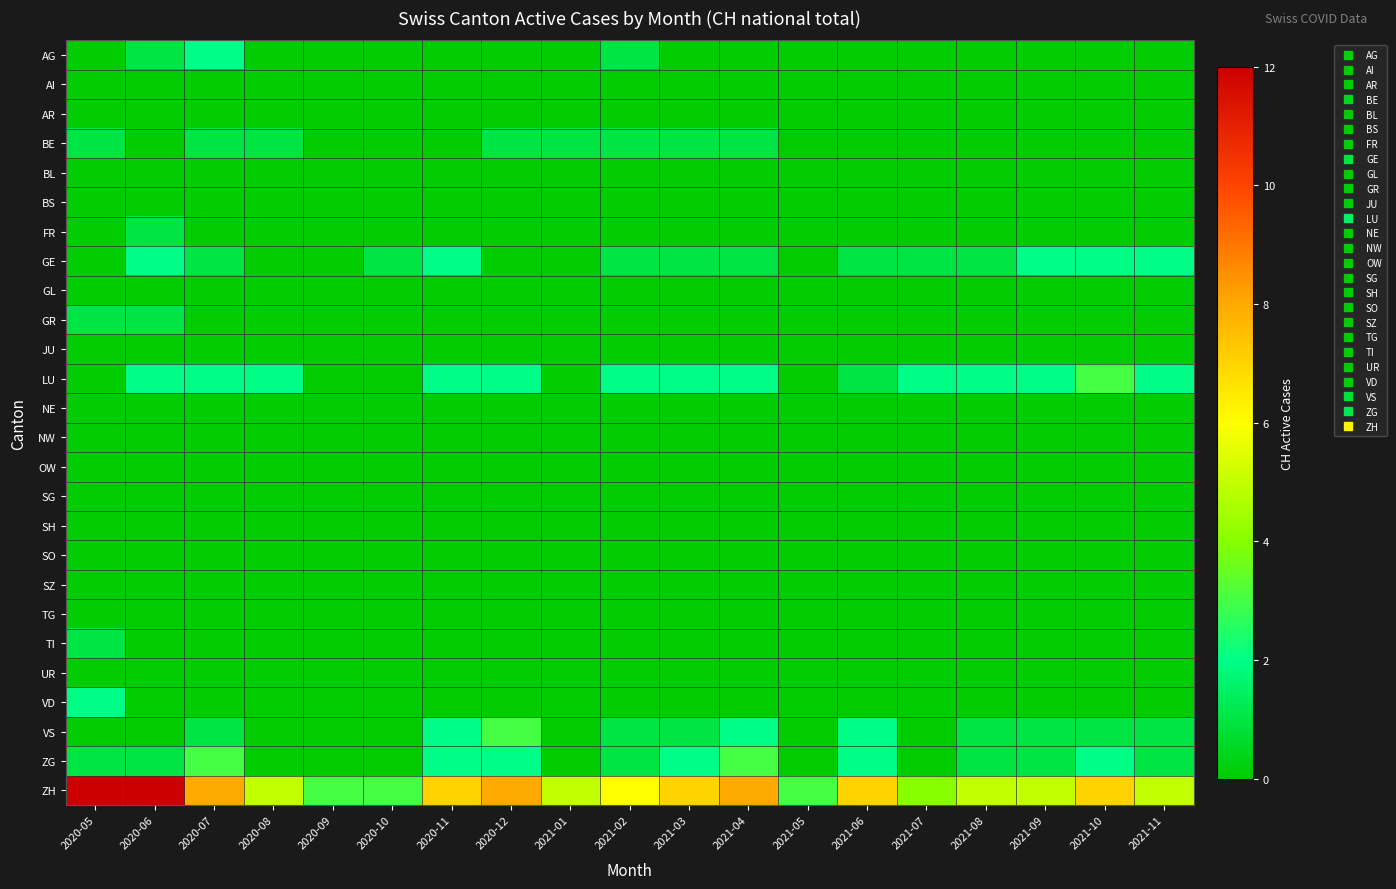

At how many categories does at least one series exceed 10?

2